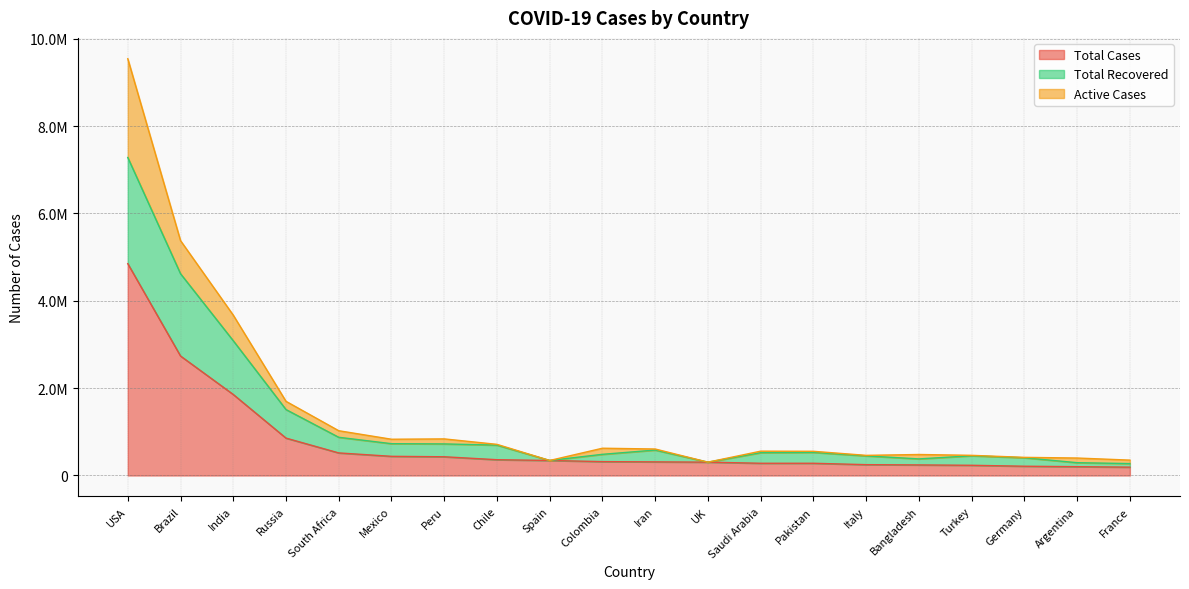

What is the value of the Total Recovered point at the 18th from the left?

405864